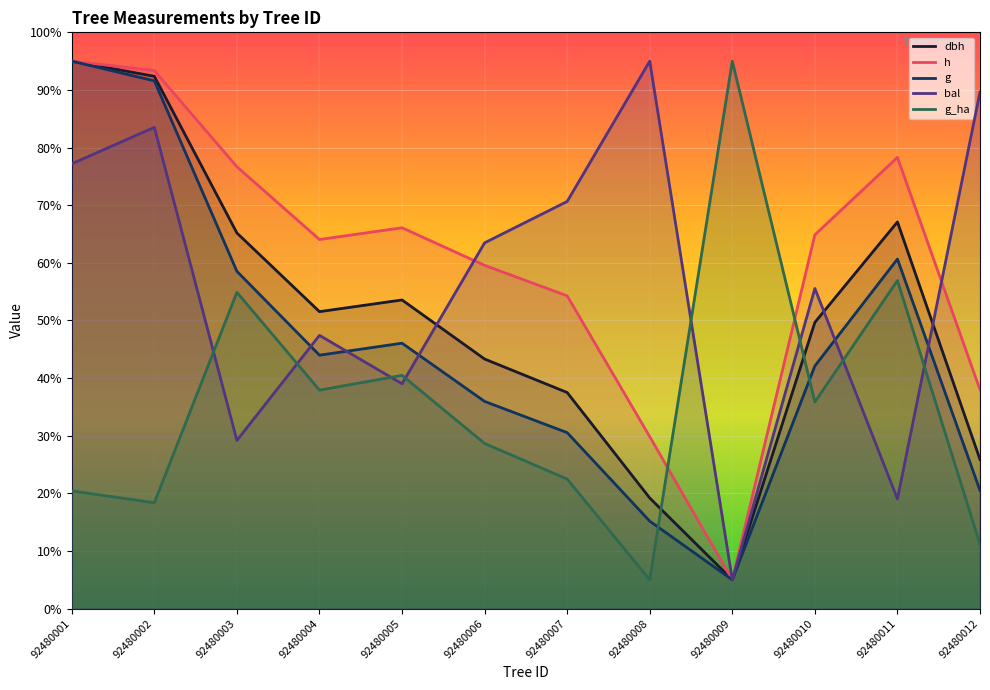

What is the difference between the h values at 92480004 and 92480008?

34.2